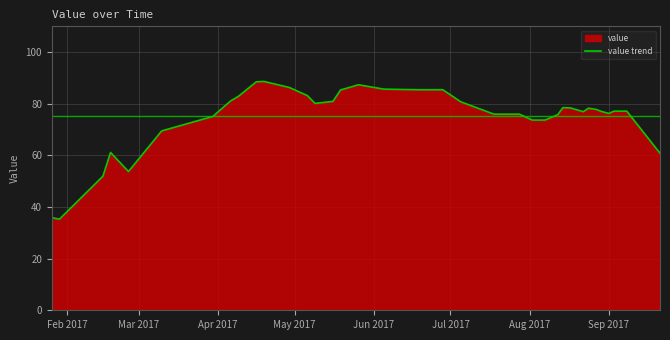

Count the number of values greater than 77.

23